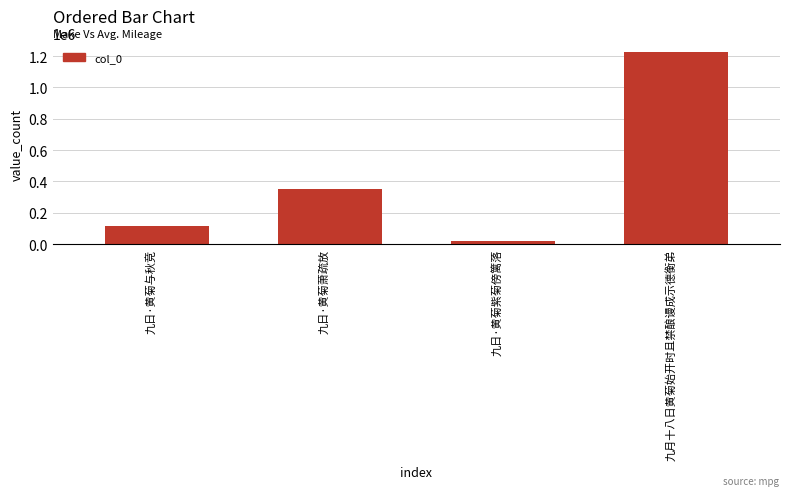

Does the chart contain any negative values?

No